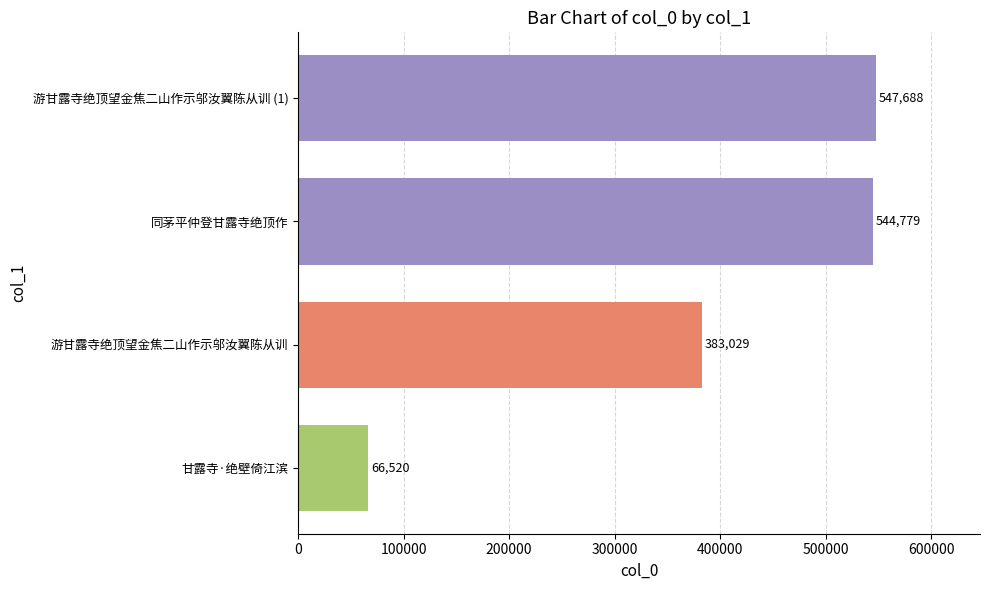

Rank the categories by value from highest to lowest.

游甘露寺绝顶望金焦二山作示邬汝翼陈从训 (1), 同茅平仲登甘露寺绝顶作, 游甘露寺绝顶望金焦二山作示邬汝翼陈从训, 甘露寺·绝壁倚江滨